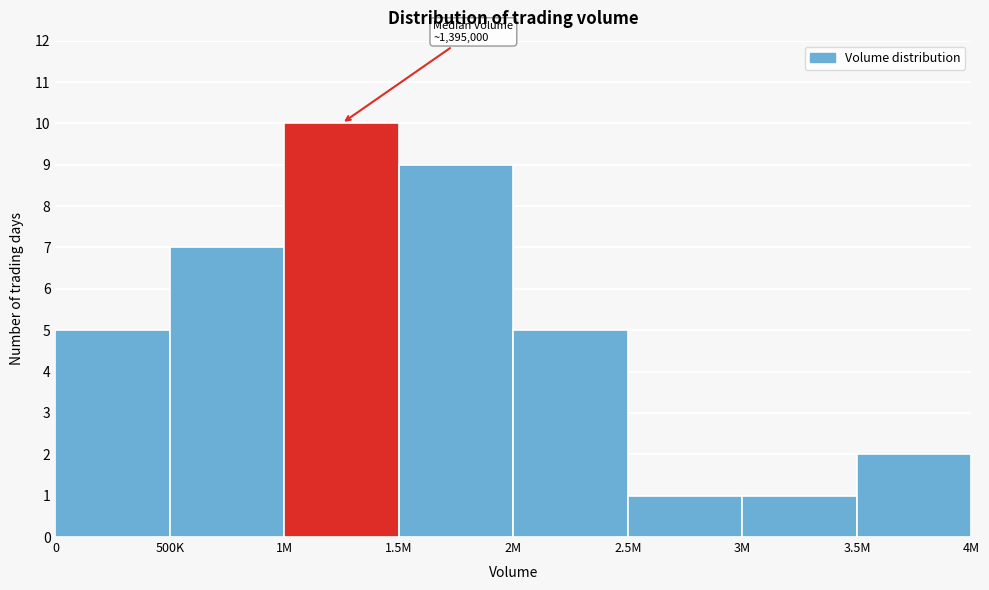

Reading right to left, extract all data points from this chart.

2	1	1	5	9	10	7	5